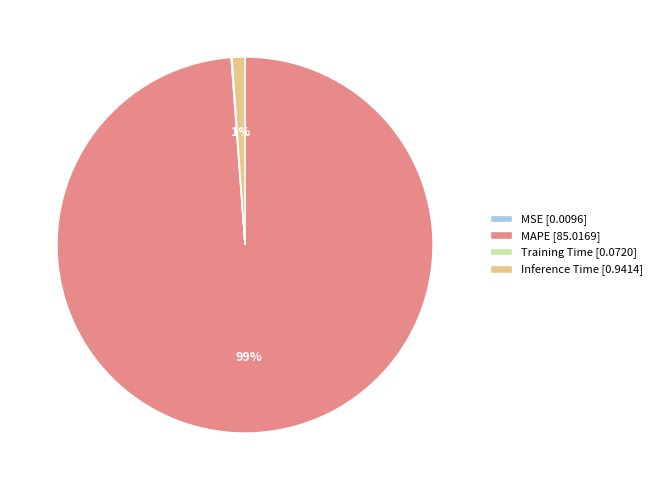

To the nearest percent, what is the average slice percentage?

25%